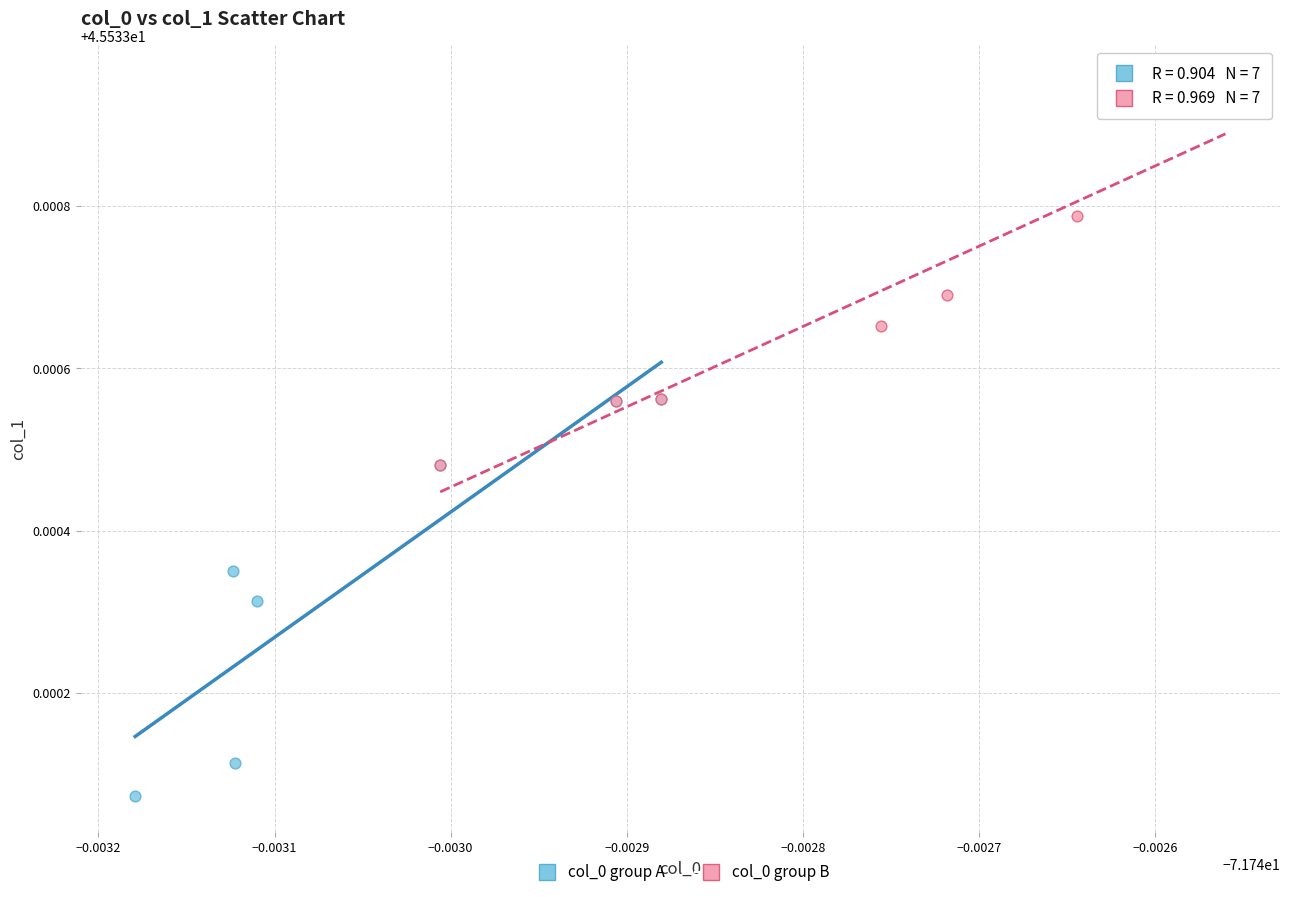

Which series contains the lowest Y value?

col_0 group A